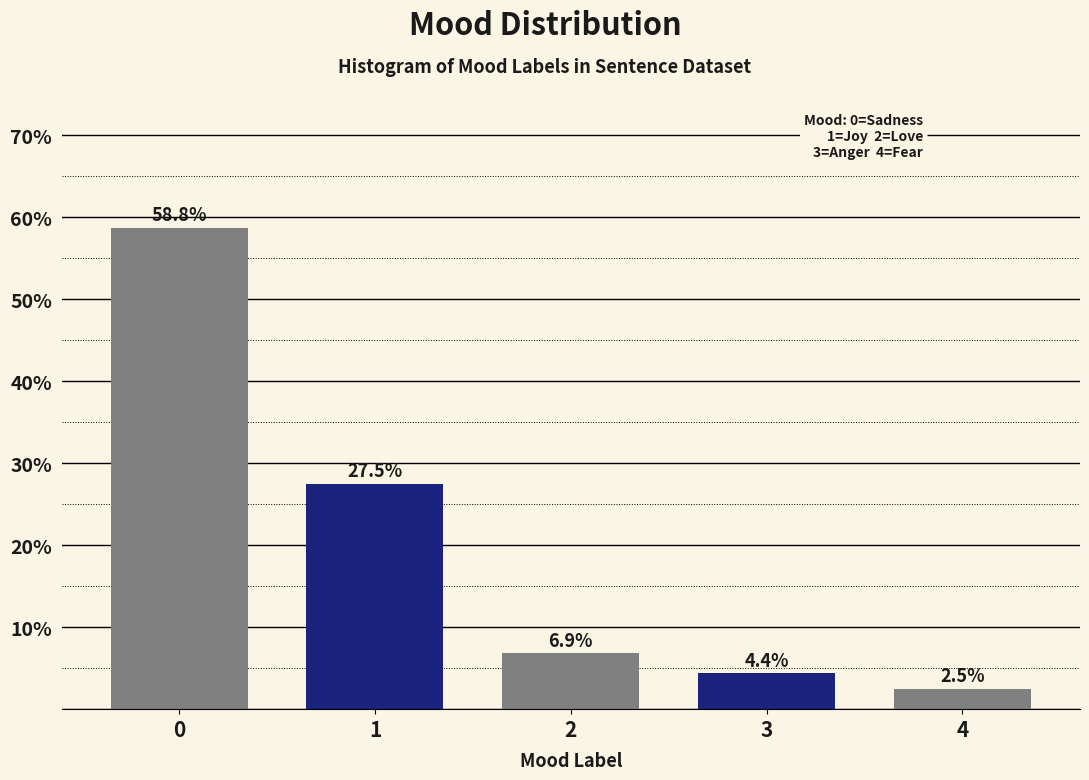

Reading right to left, extract all data points from this chart.

4=2.5	3=4.4	2=6.9	1=27.5	0=58.8